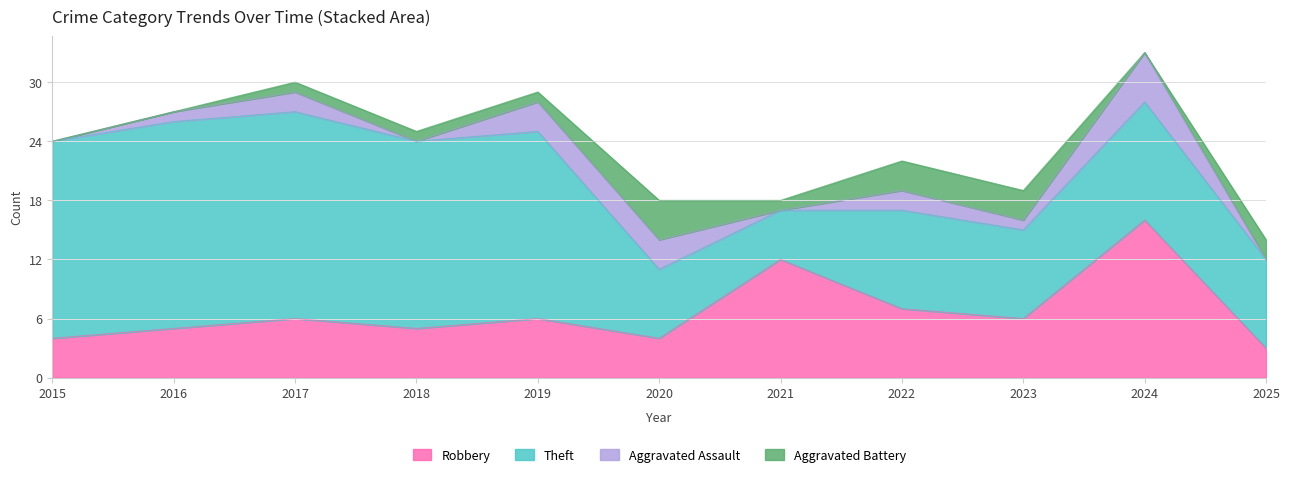

In Aggravated Battery, how many points are lower than both neighbors (excluding endpoints)?

2